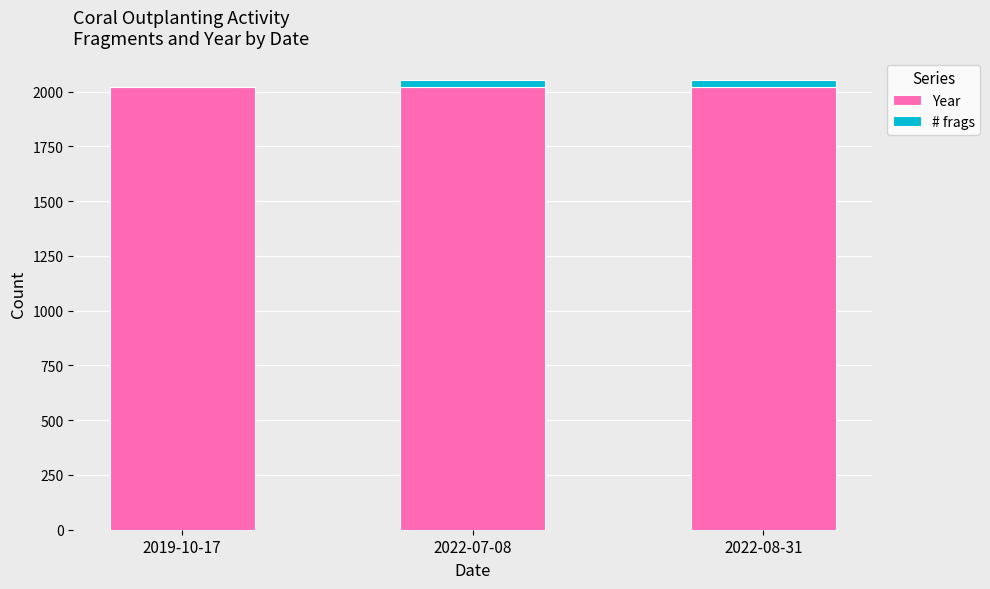

What is the sum of all Year values?

6063